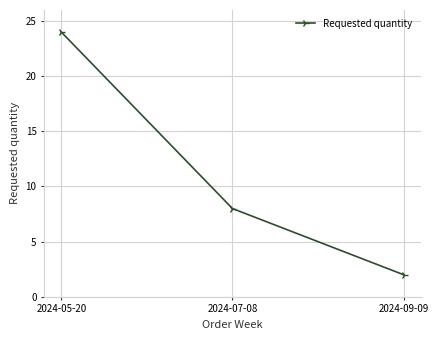

What is the sum of all values?

34